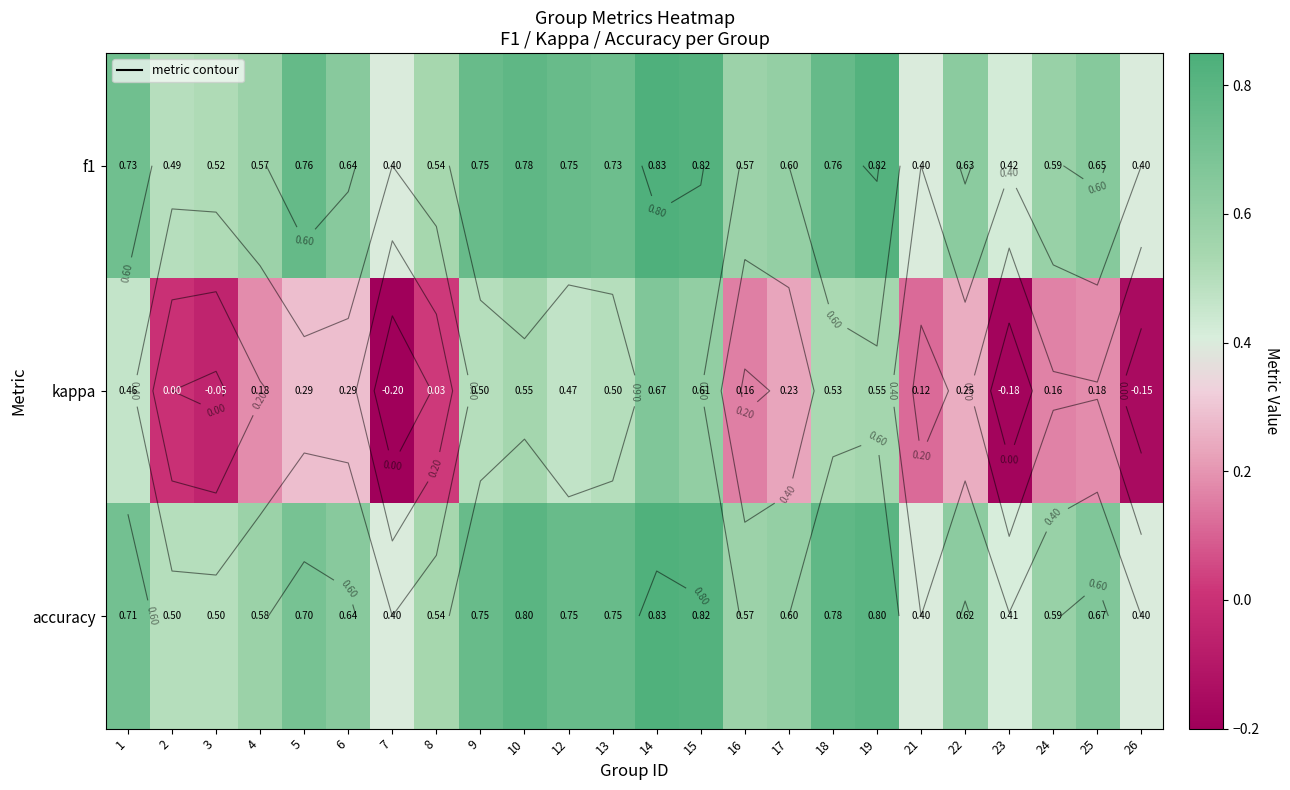

How many data points in kappa are less than 0?

4